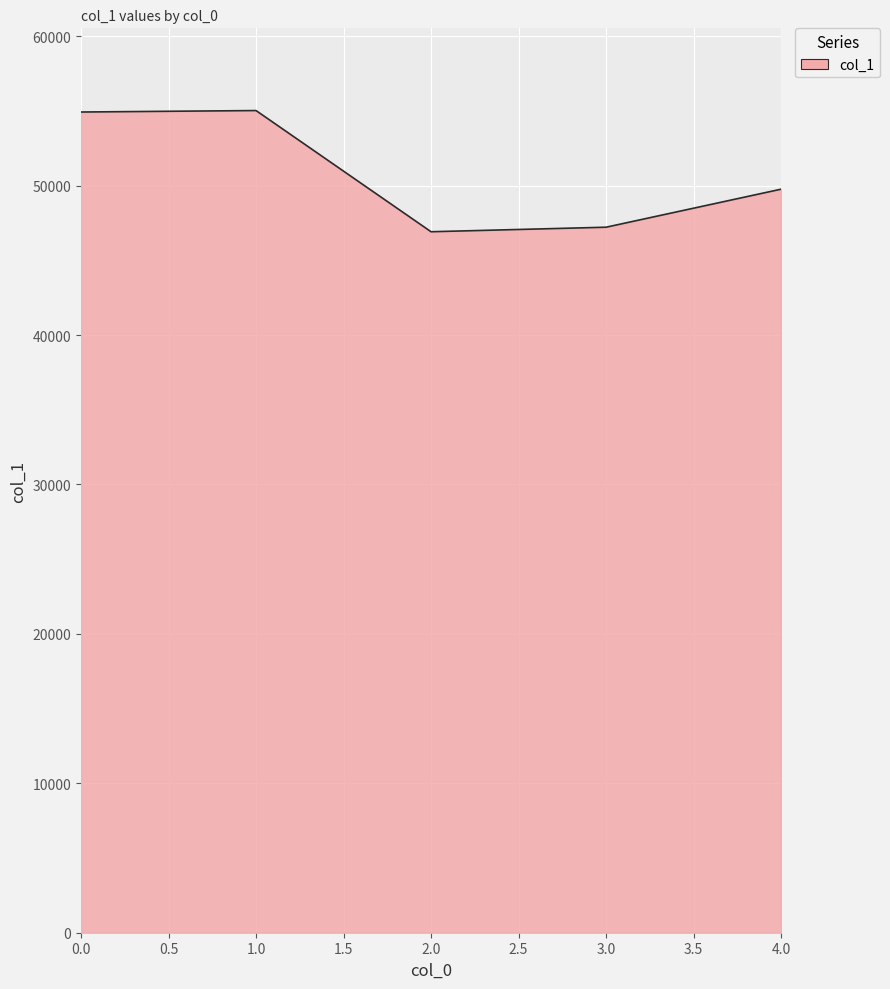

How many categories are shown in the chart?

5